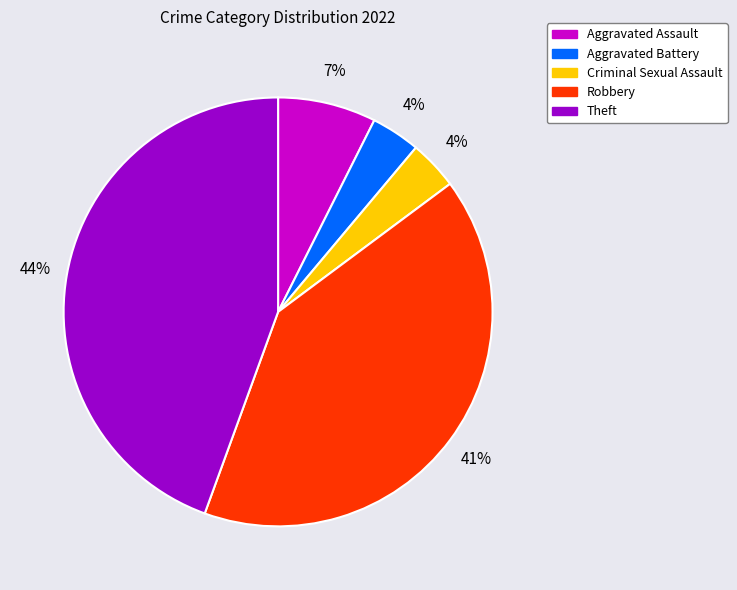

To the nearest percent, what is the difference between the Aggravated Battery and Robbery slice percentages?

37%